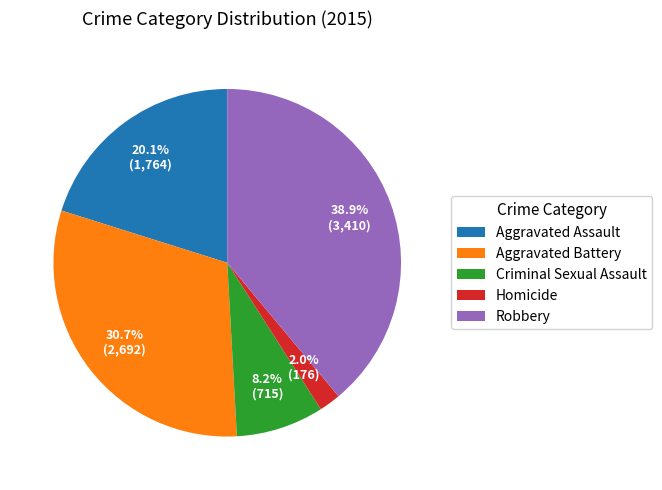

True or false: Aggravated Assault accounts for 14% of the total.

False